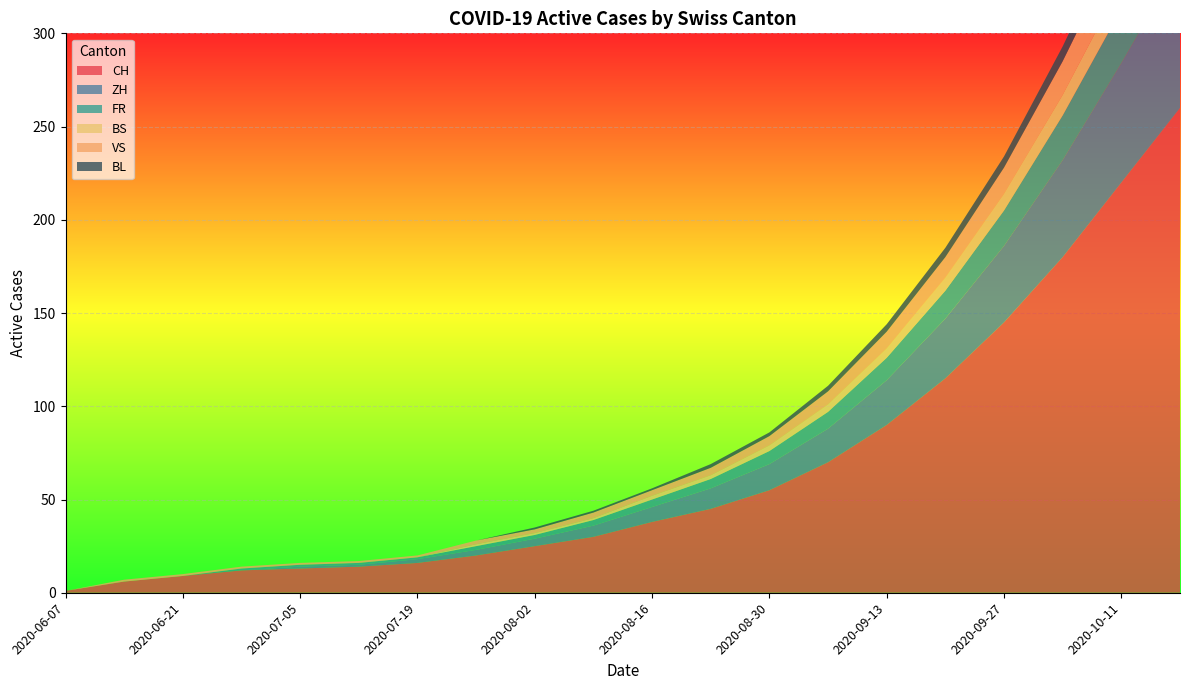

Reading left to right, list all the values displayed in this chart.

CH: 1	6	9	12	13	14	16	20	25	30	38	45	55	70	90	115	145	180	220	260
ZH: 0	0	0	0	1	1	2	3	4	6	8	11	14	18	24	32	41	52	64	78
FR: 0	0	0	1	1	1	1	2	2	3	4	5	7	9	12	15	19	24	29	35
BS: 0	0	0	0	0	0	0	1	1	1	2	2	3	4	5	7	9	11	14	17
VS: 0	1	1	1	1	1	1	2	2	3	3	4	5	7	9	11	14	18	22	26
BL: 0	0	0	0	0	0	0	0	1	1	1	2	2	3	4	5	6	8	10	12